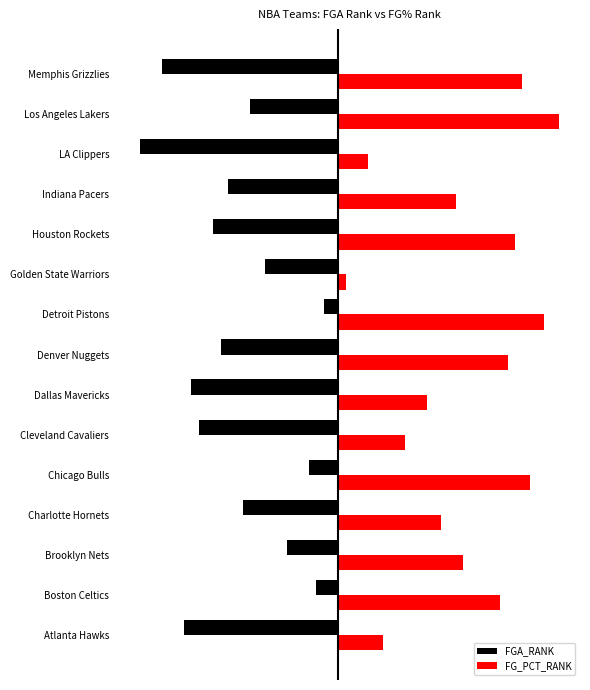

At which category is the sum across all series the highest?

Detroit Pistons